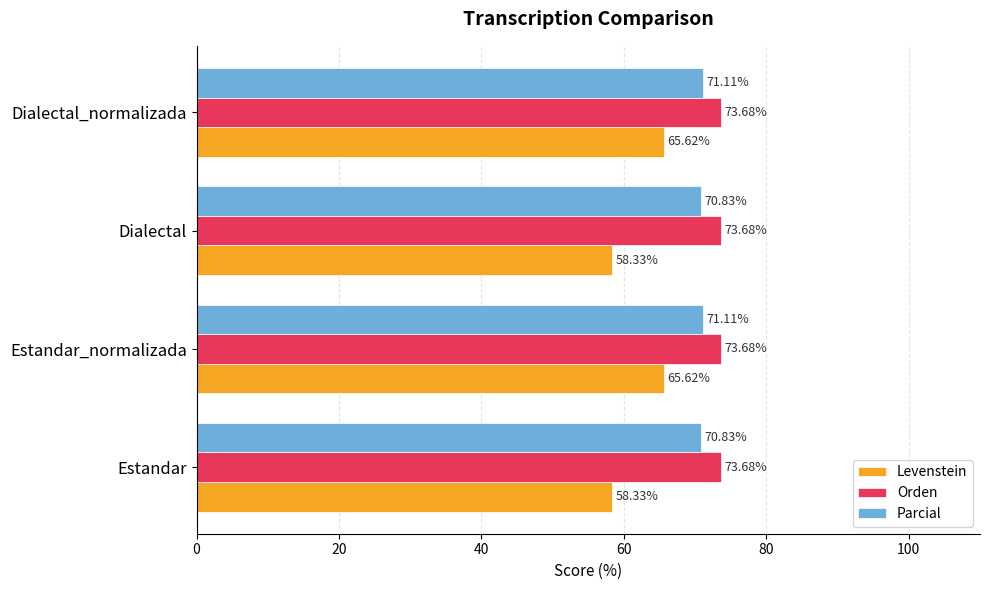

Which series has the largest range (max minus min)?

Levenstein